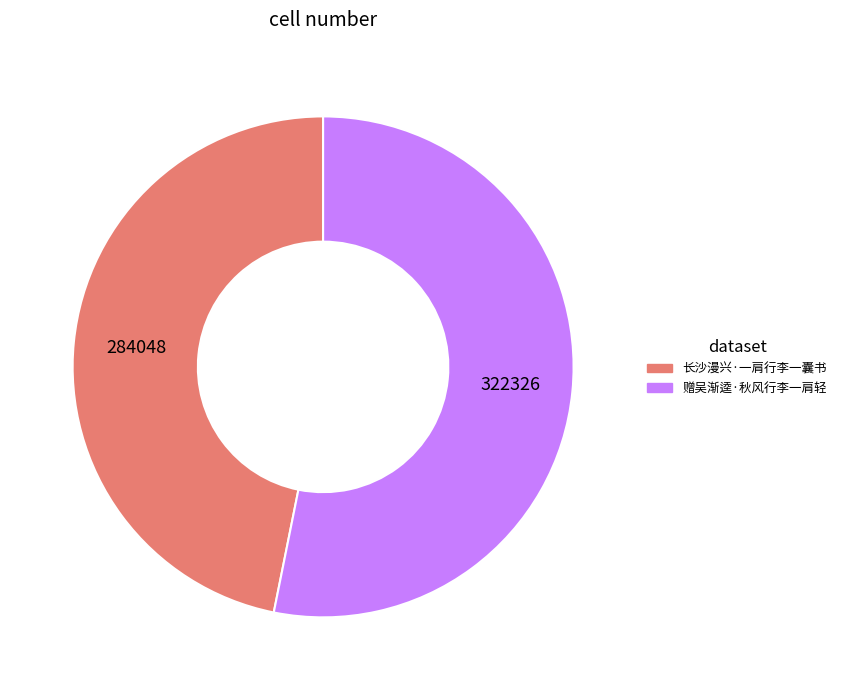

Is the sum of 赠吴渐逵·秋风行李一肩轻 and 长沙漫兴·一肩行李一囊书 greater than half?

Yes